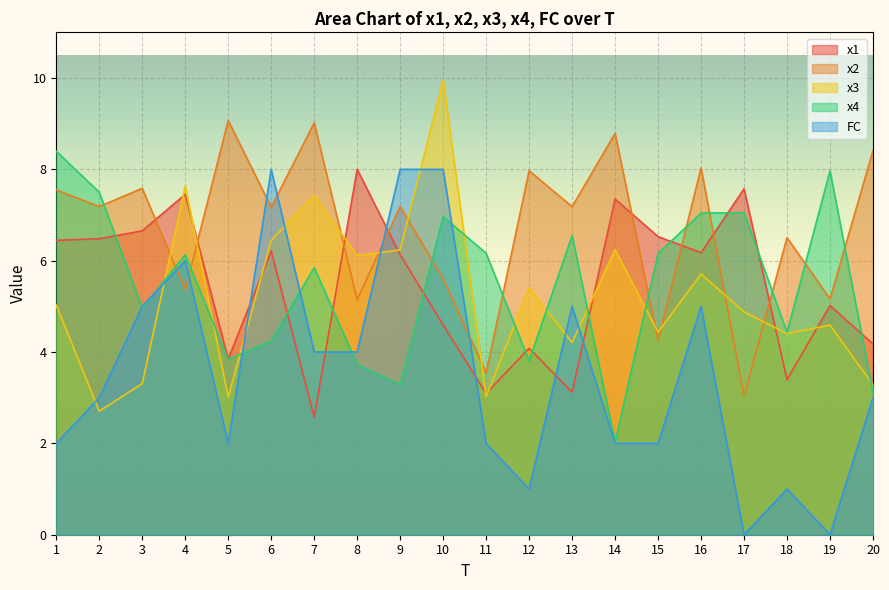

What is the sum of all x1 values?

108.9